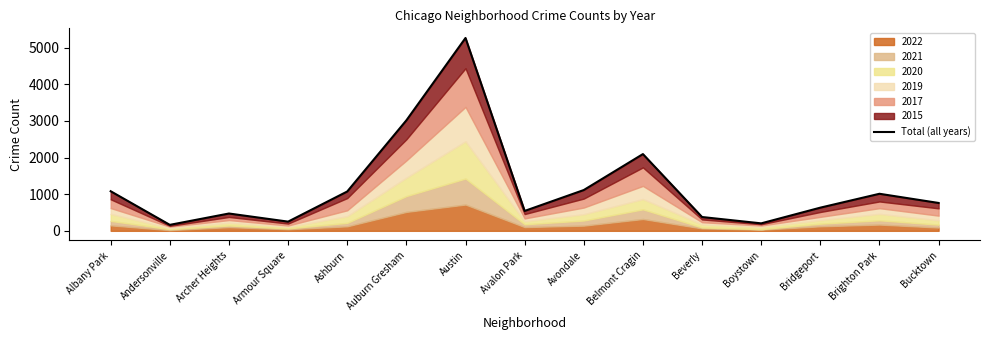

What is the value of the 12th point from the left?

204